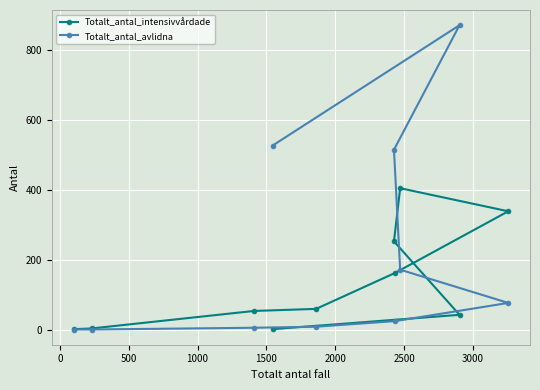

List the series in order of their peak value, lowest first.

Totalt_antal_intensivvårdade, Totalt_antal_avlidna